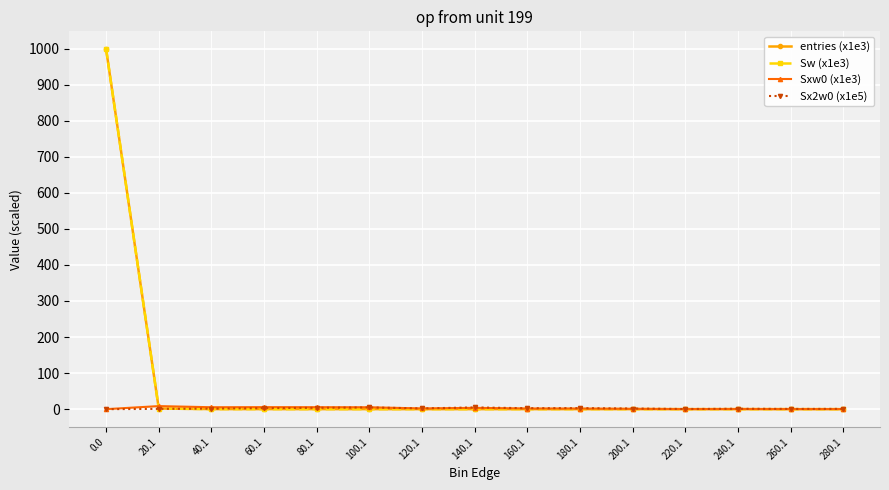

How many lines are shown in the chart?

4